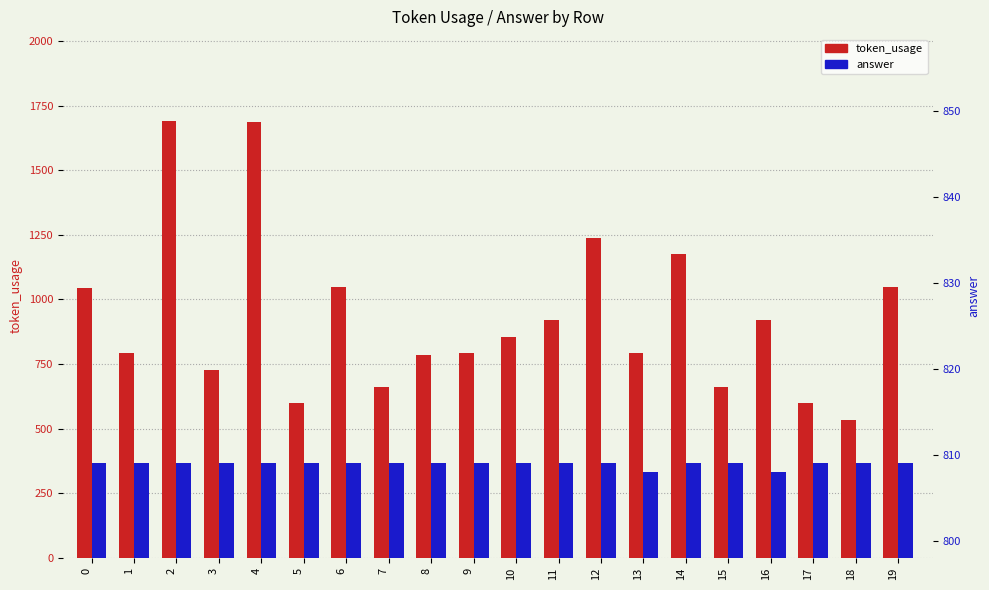

How many bars are there in each group?

2